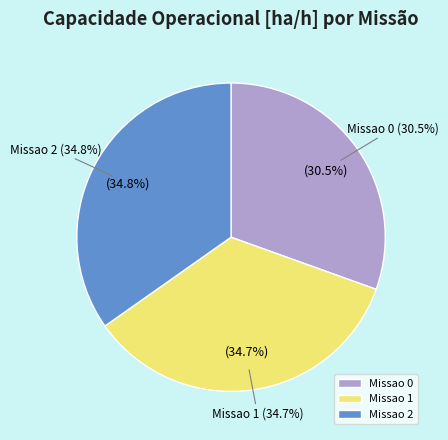

What percentage is NOT represented by Missao 1?

65.3%